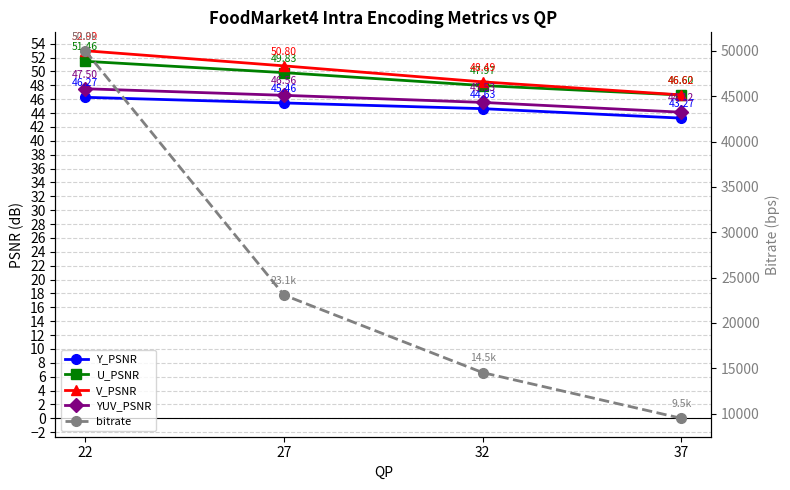

True or false: bitrate and U_PSNR cross at least once.

False